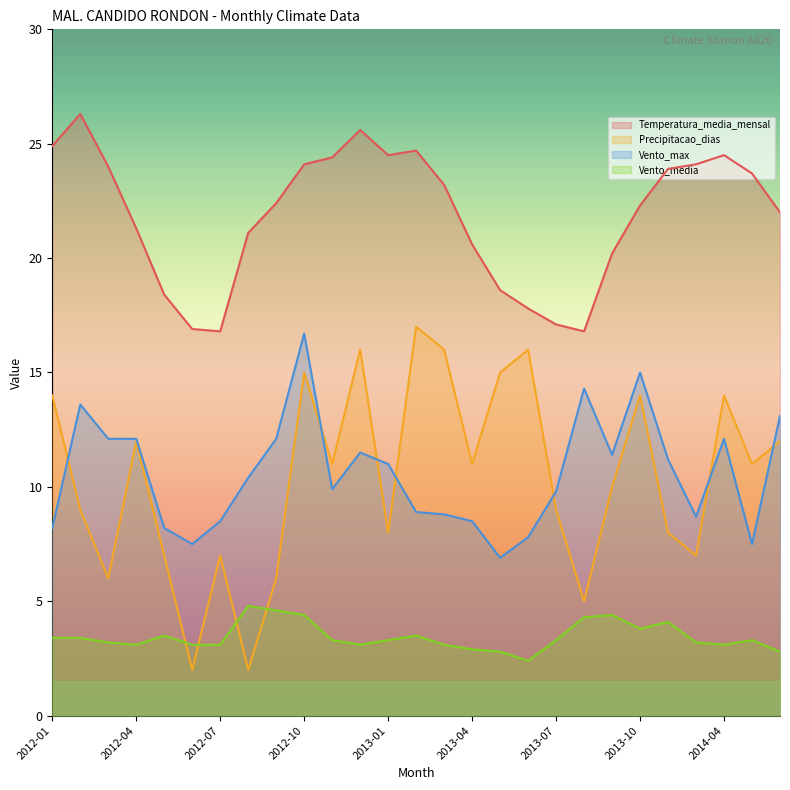

What is the label of the 22nd point from the right?

2012-06